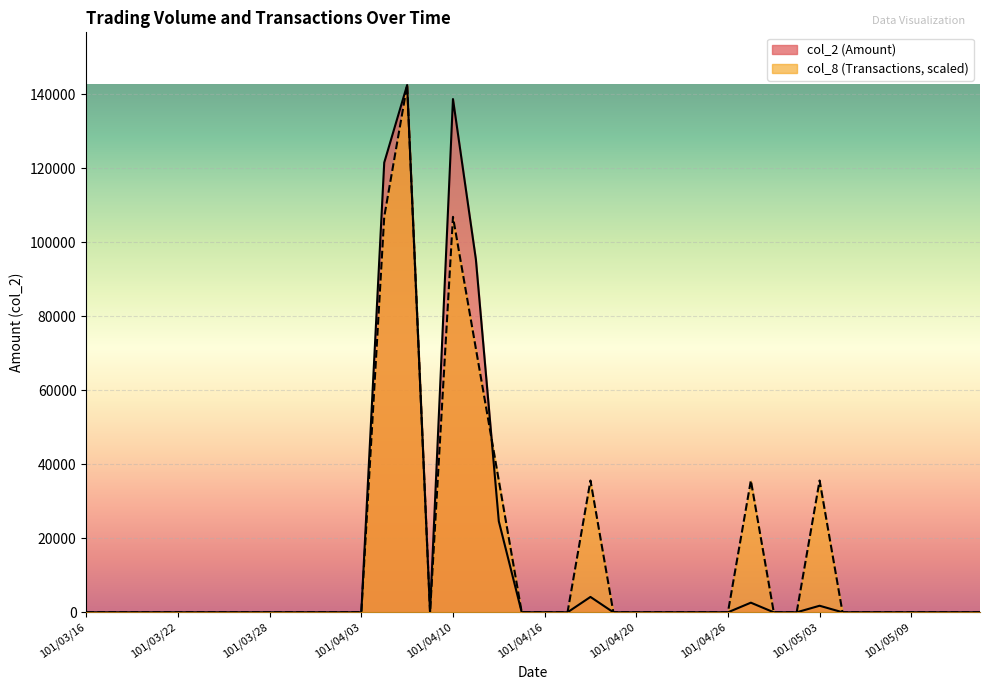

What is the label of the 31st point from the right?

101/03/29